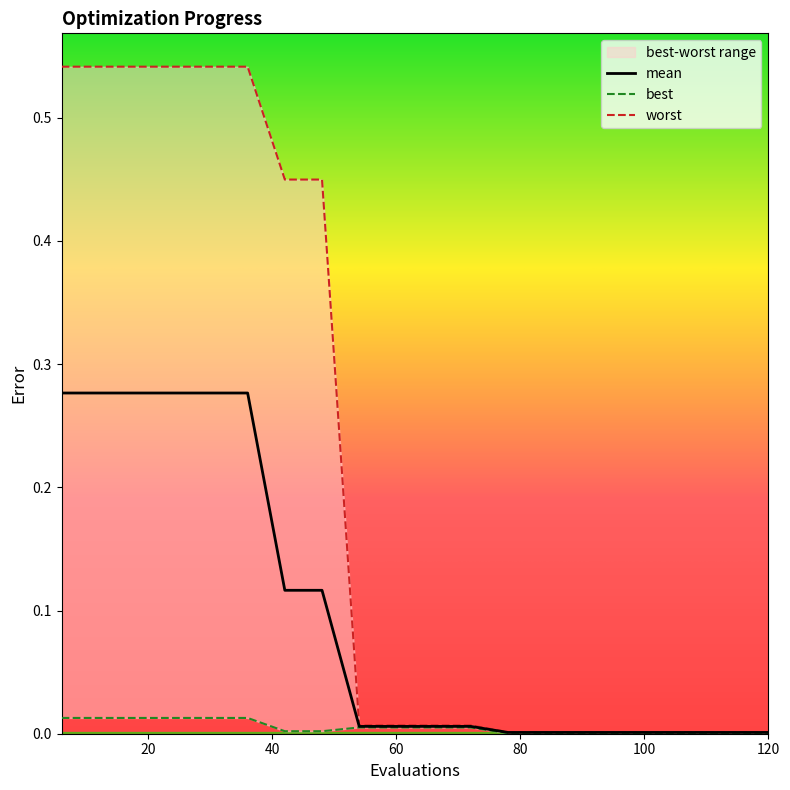

How many lines are shown in the chart?

3